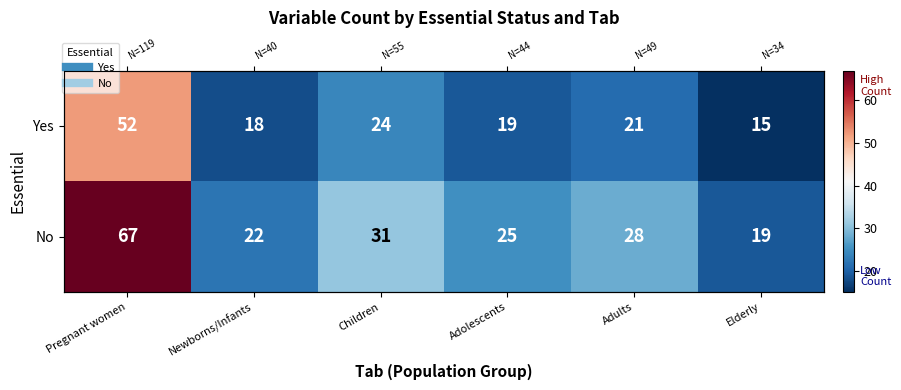

What is the difference between the maximum and minimum values in the No series?

48